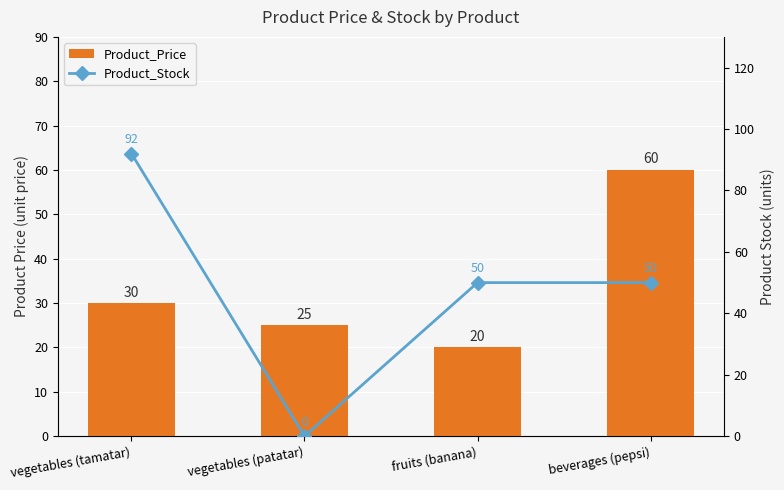

Count the Product_Stock values in the range 50 to 92.

3